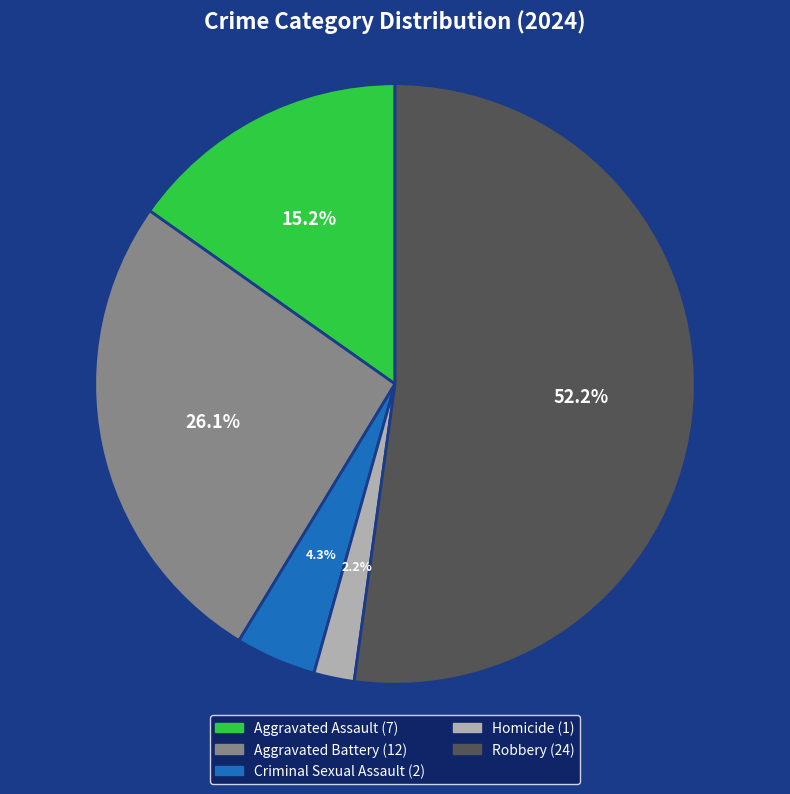

Do Robbery and Aggravated Assault together represent more than half of the pie?

Yes